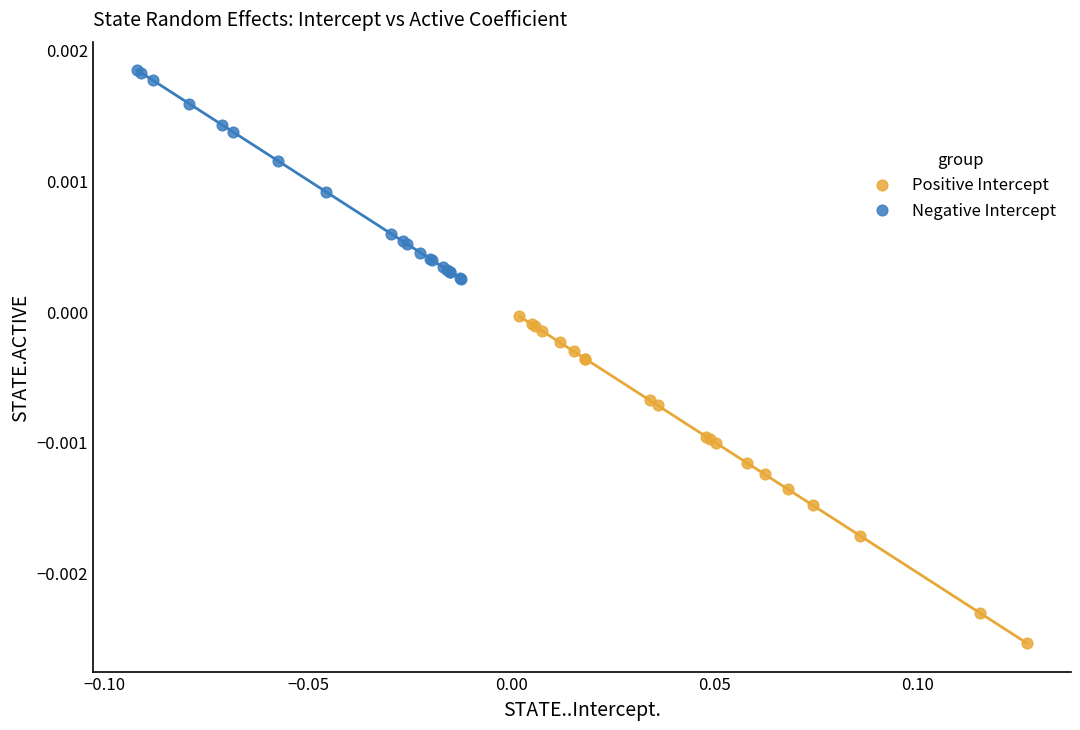

Which series contains the highest Y value?

Negative Intercept